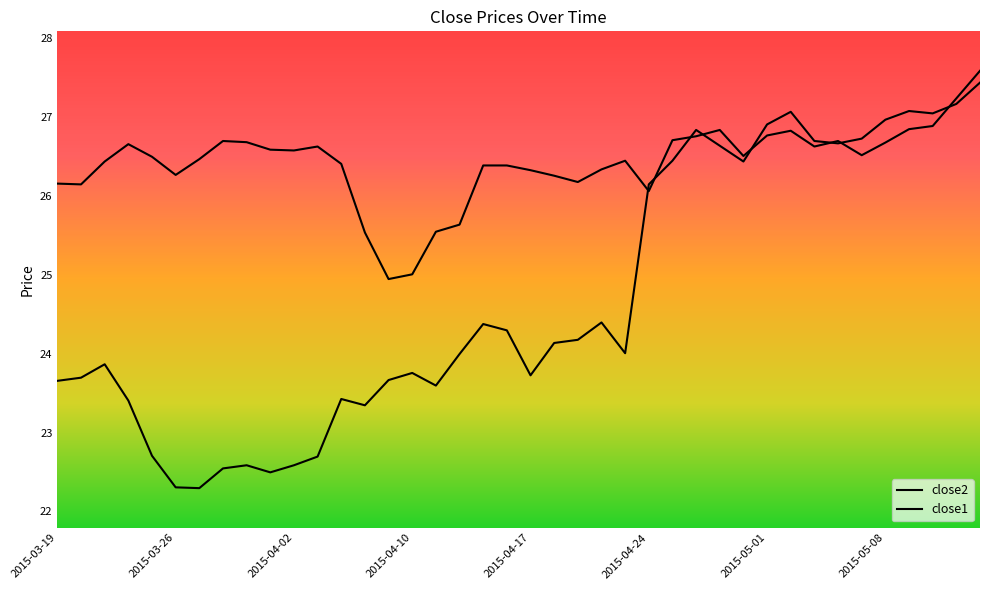

The value of close2 at 2015-03-31 is 26.7. True or false?

True